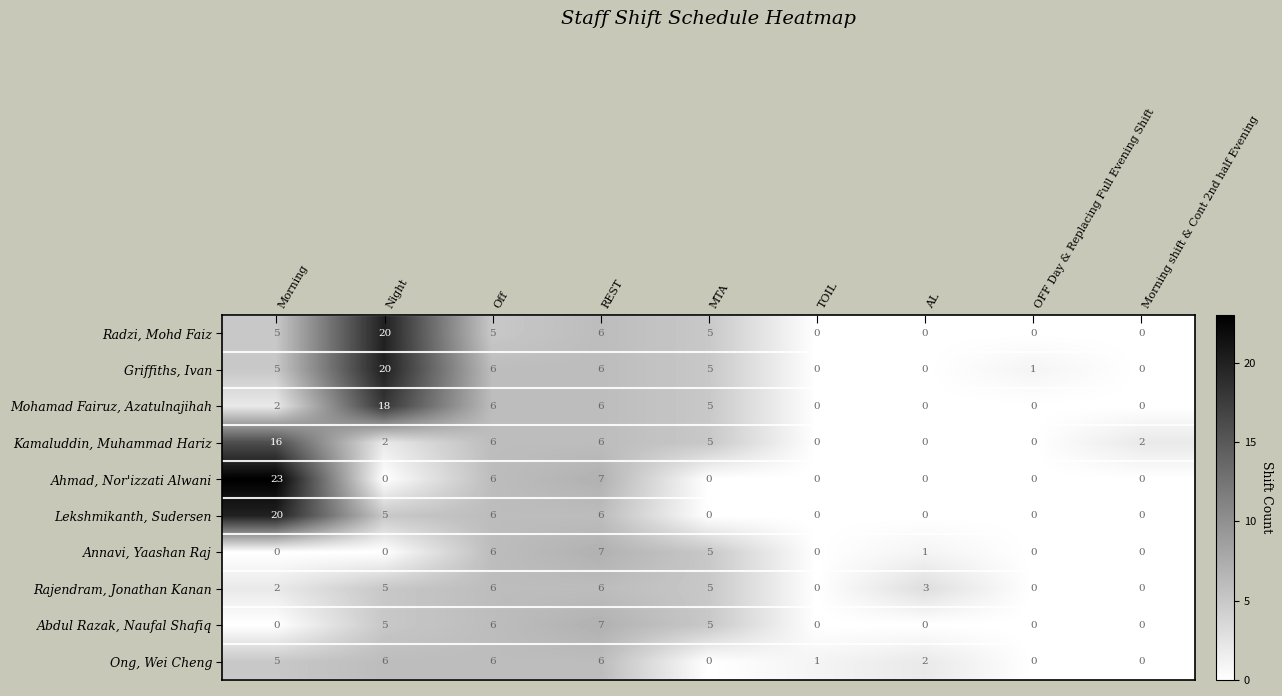

What is the difference between the second highest and second lowest values in the Griffiths, Ivan series?

6